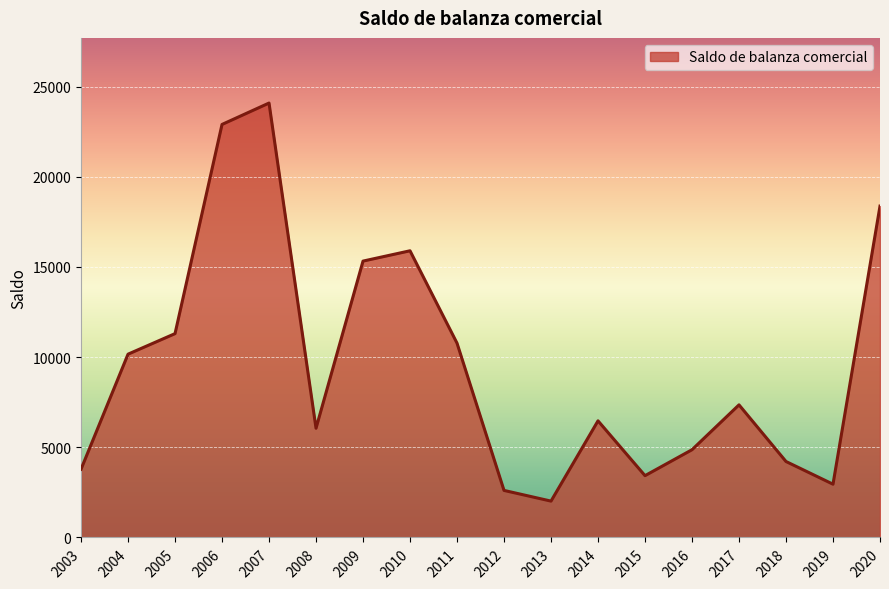

At which category does the chart reach its peak across all series?

2007